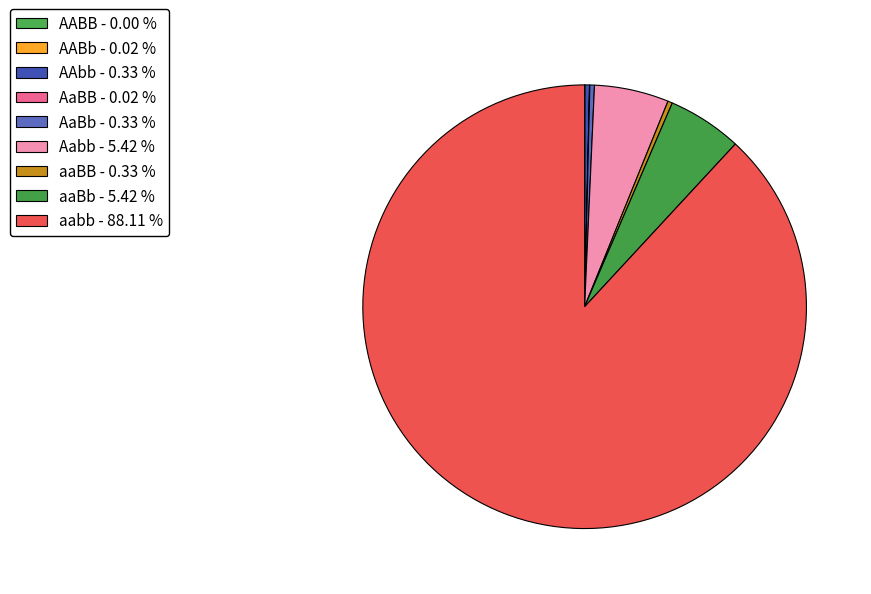

The aaBb slice represents 5% of the pie. True or false?

True